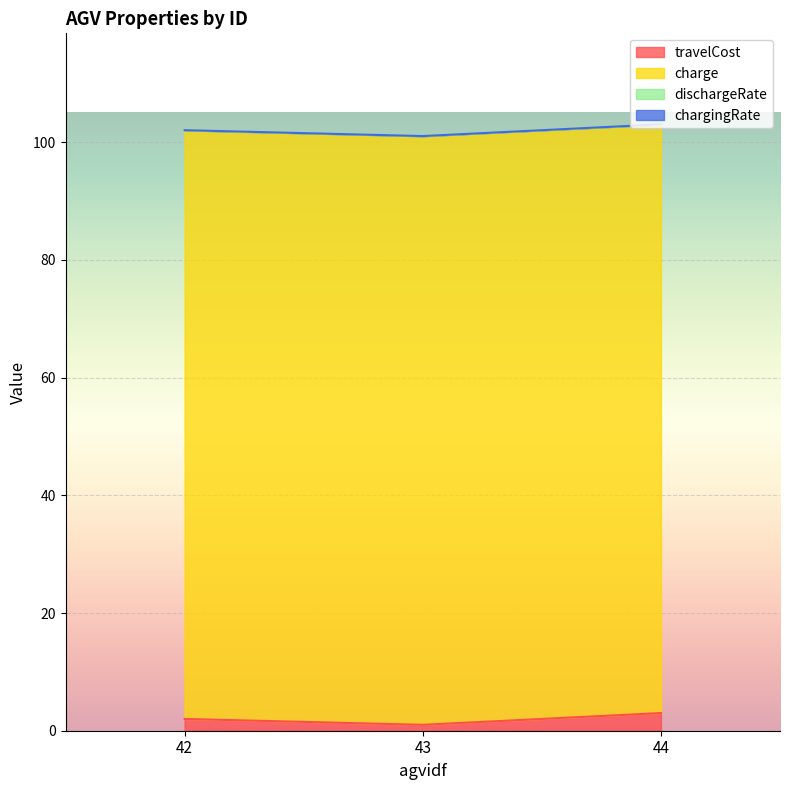

What is the highest value of the travelCost series?

3.0